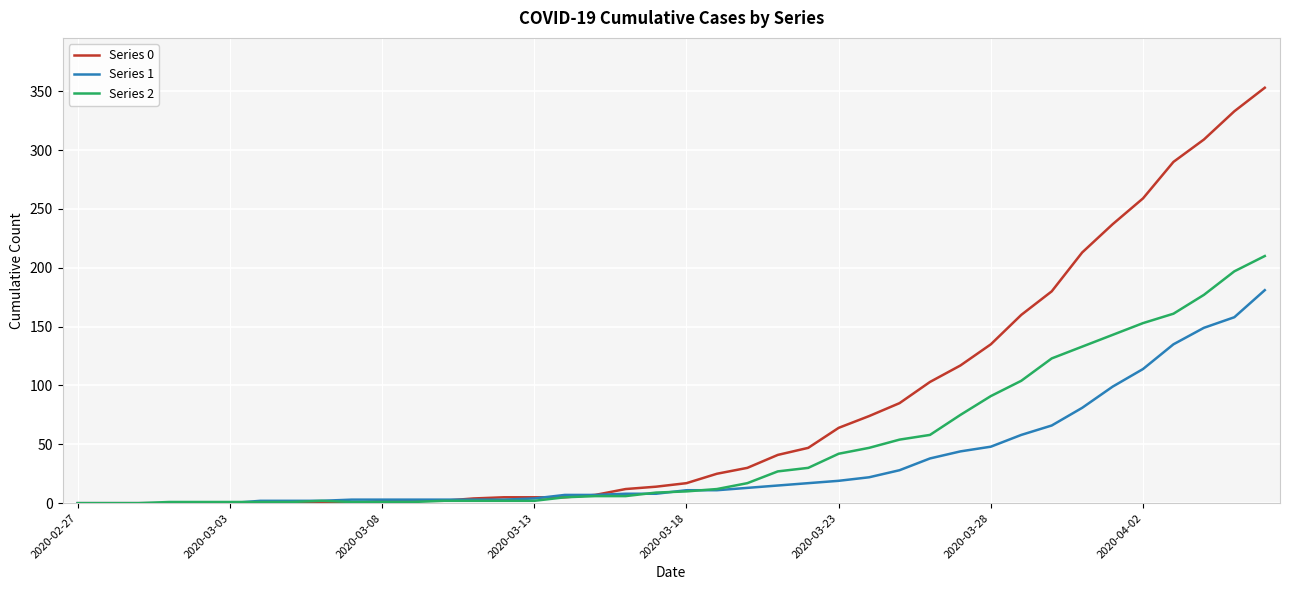

Which series has the largest total across all categories?

Series 0